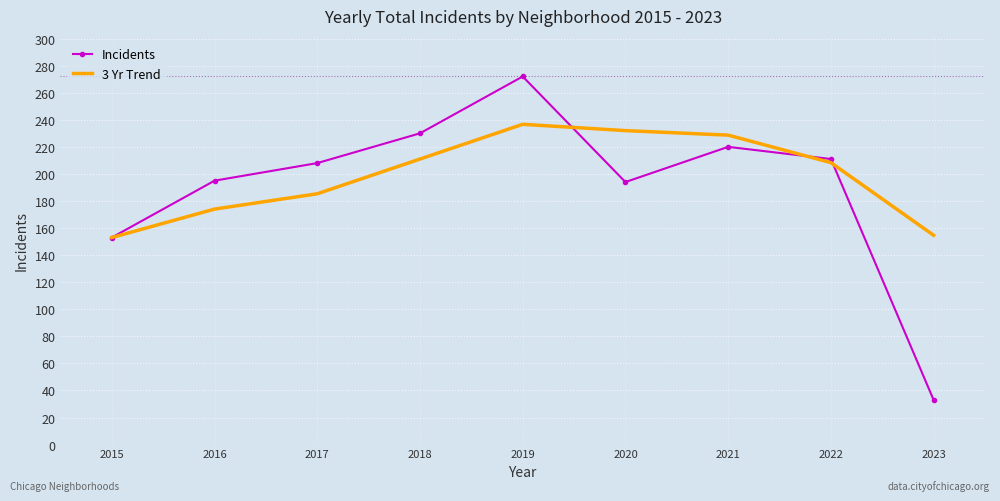

Between 2019 and 2022, which series saw the biggest shift?

Incidents